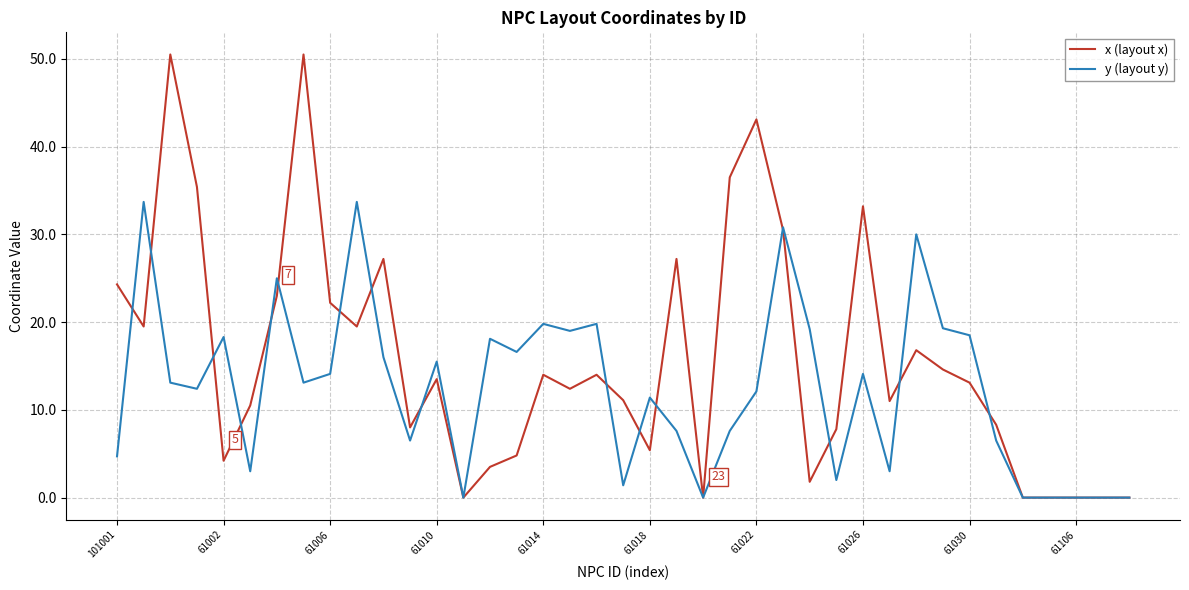

Which series has the largest range (max minus min)?

x (layout x)